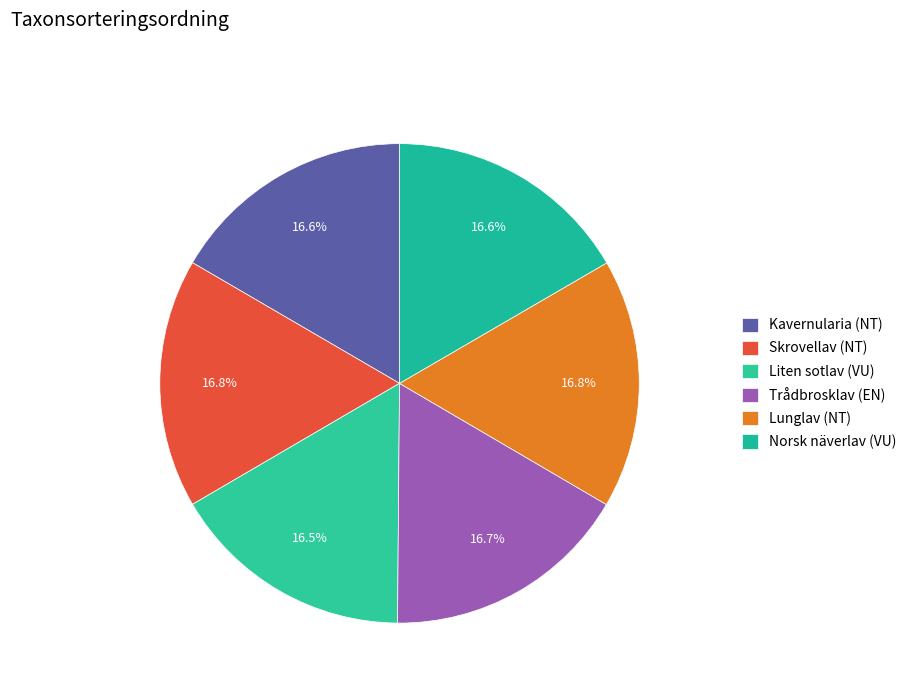

To the nearest percent, what percentage of the pie is Lunglav (NT)?

17%